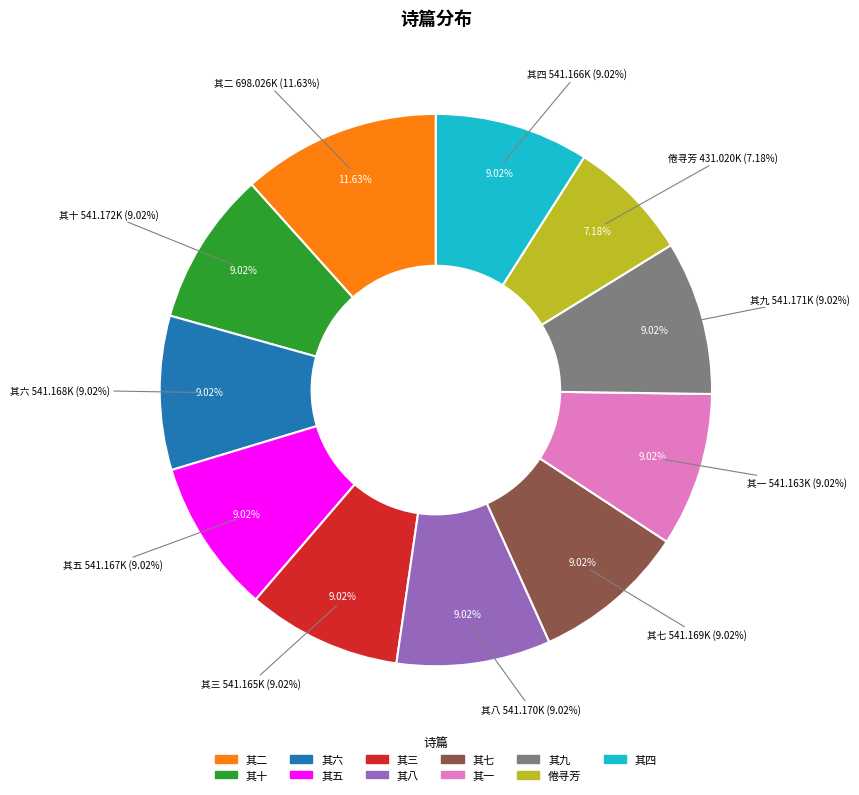

True or false: 其四 accounts for 1% of the total.

False